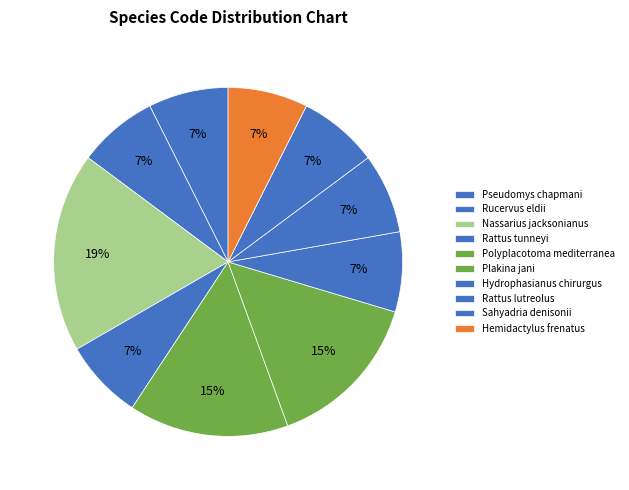

Does Plakina jani represent more than half of the total?

No